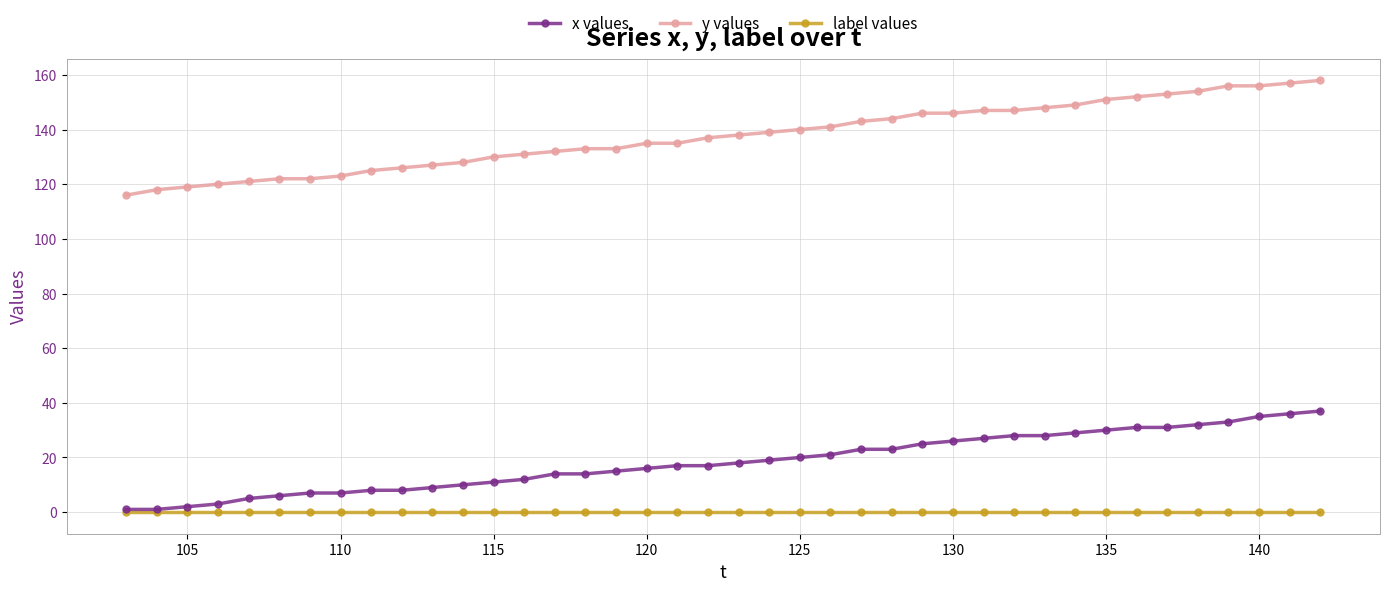

List the series in order of their peak value, lowest first.

label values, x values, y values